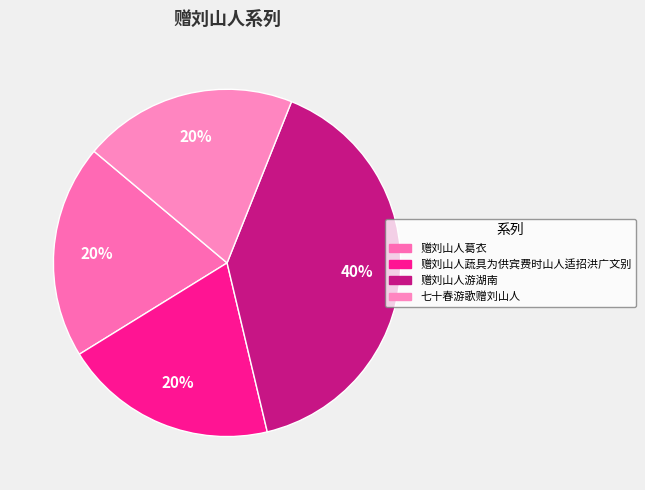

How many slices are in this pie chart?

4